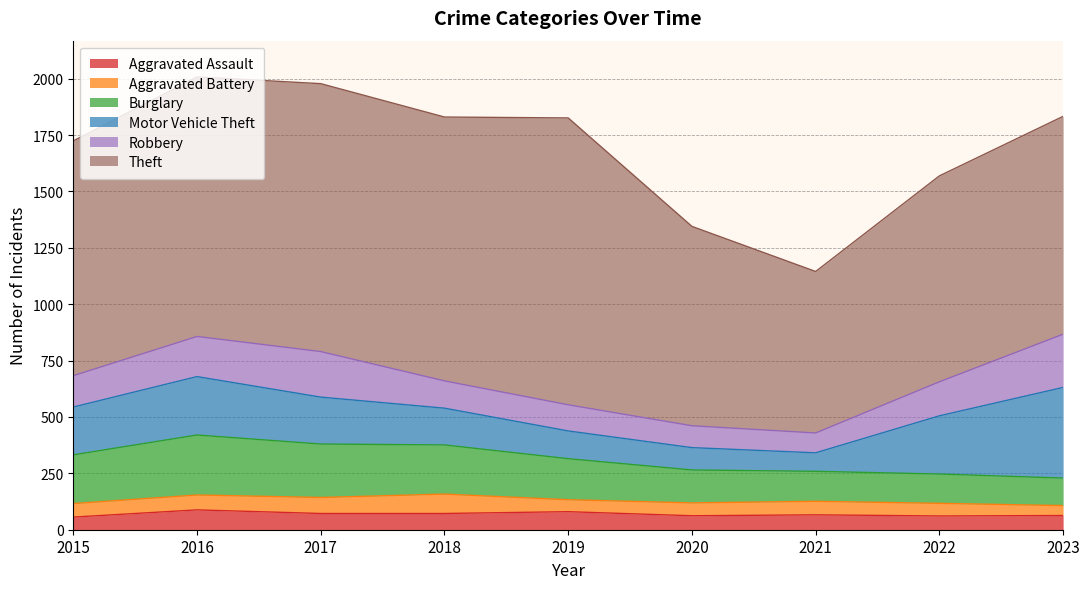

True or false: Theft has a value of 594 at 2022.

False